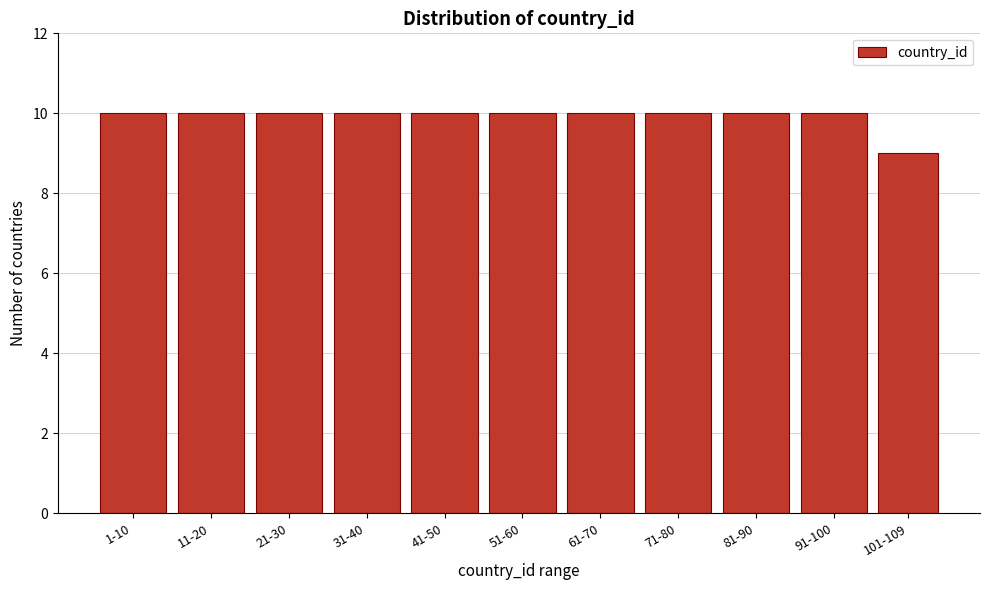

Reading left to right, extract all data points from this chart.

1-10=10	11-20=10	21-30=10	31-40=10	41-50=10	51-60=10	61-70=10	71-80=10	81-90=10	91-100=10	101-109=9